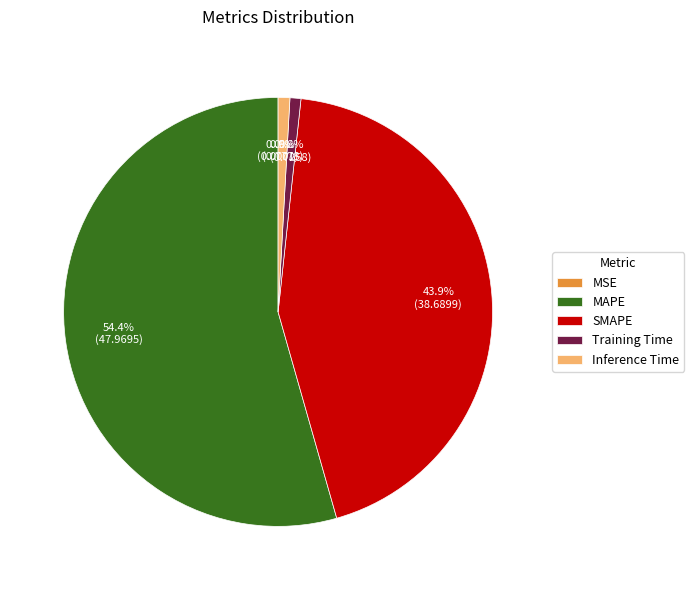

The Training Time slice represents 1% of the pie. True or false?

True